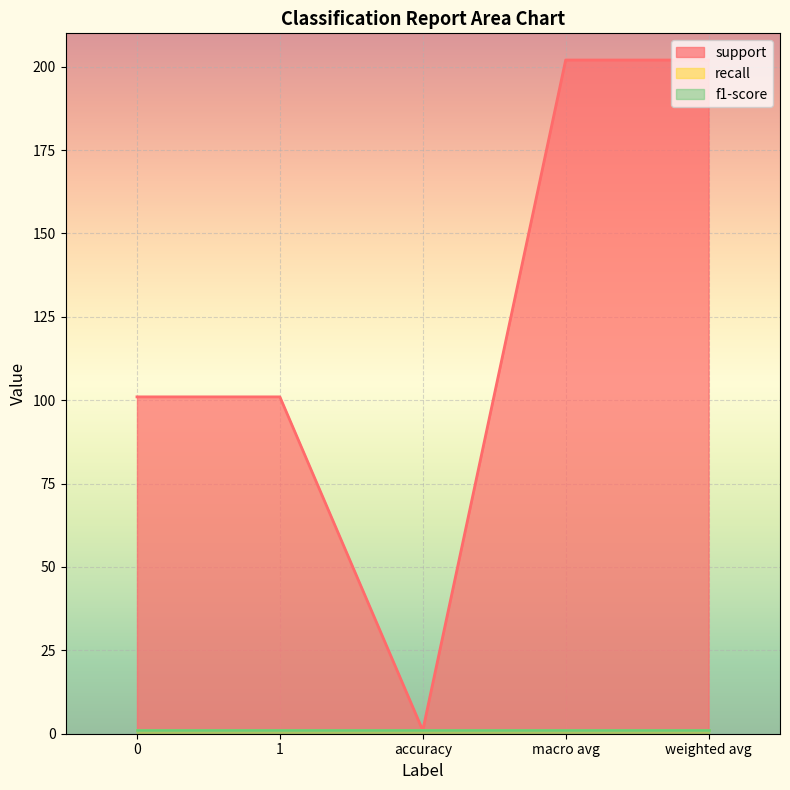

True or false: f1-score and support intersect in this chart.

False